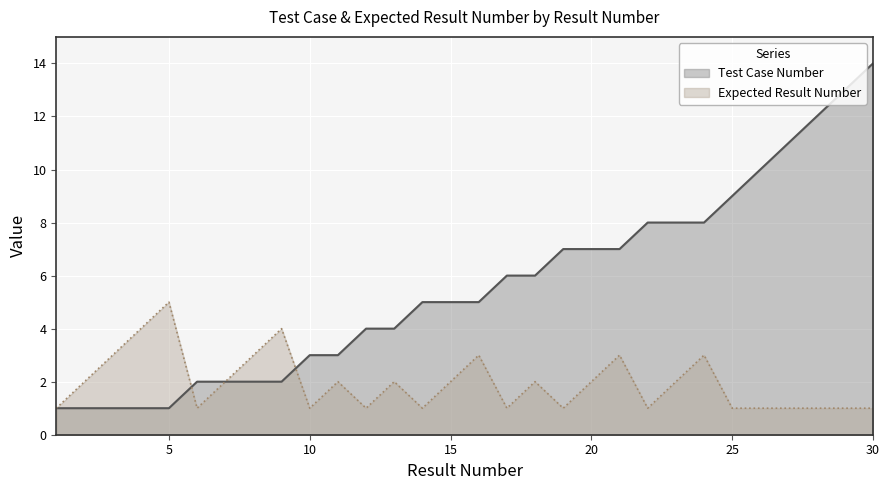

At which label does Expected Result Number reach its minimum?

1